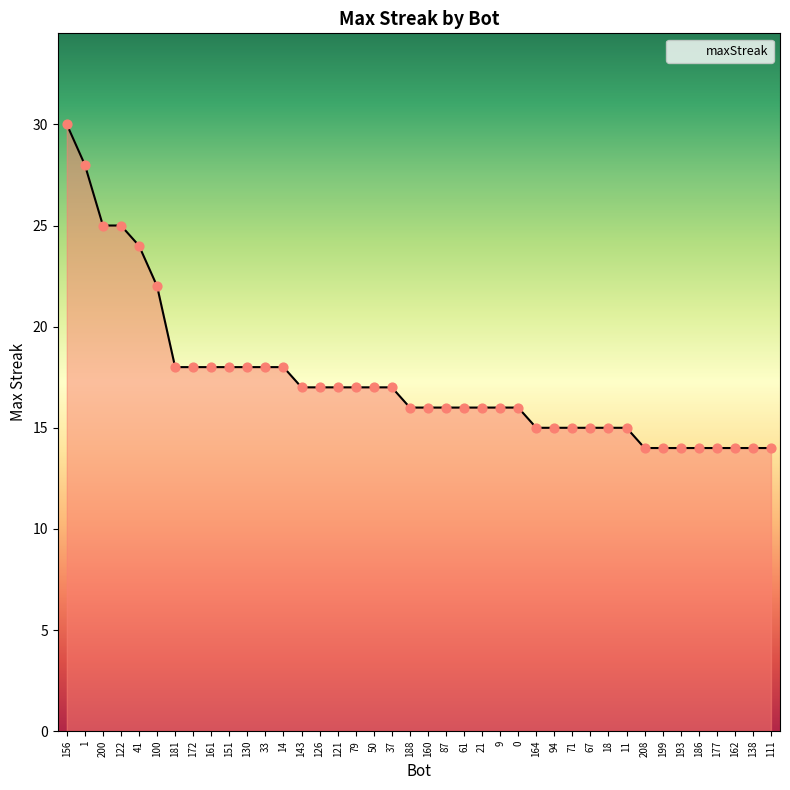

Which has a higher value, 126 or 1?

1